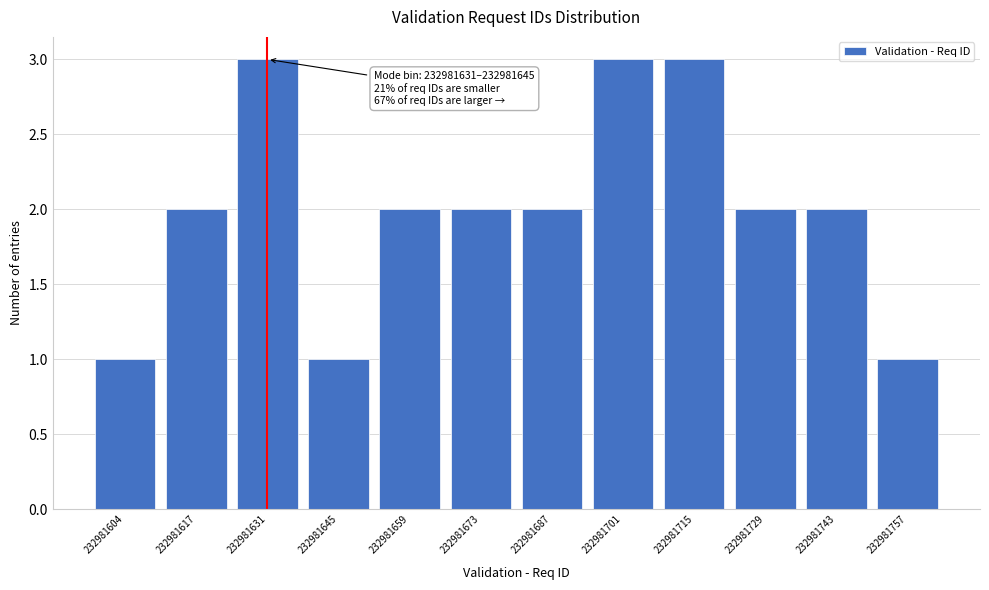

Reading left to right, transcribe all the data shown in this chart.

232981604=1	232981617=2	232981631=3	232981645=1	232981659=2	232981673=2	232981687=2	232981701=3	232981715=3	232981729=2	232981743=2	232981757=1